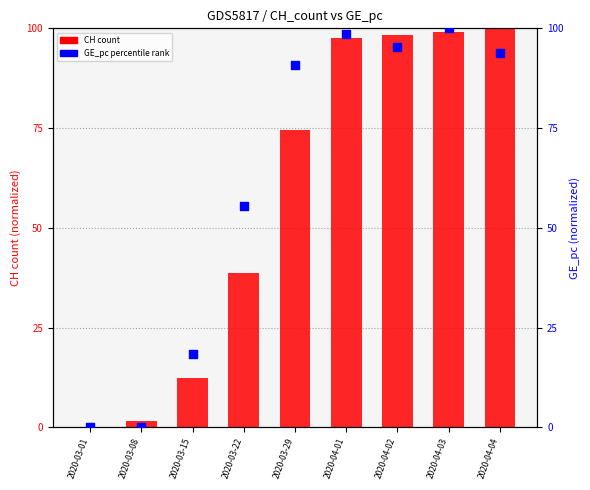

What are all the series names shown in the legend?

CH count, GE_pc percentile